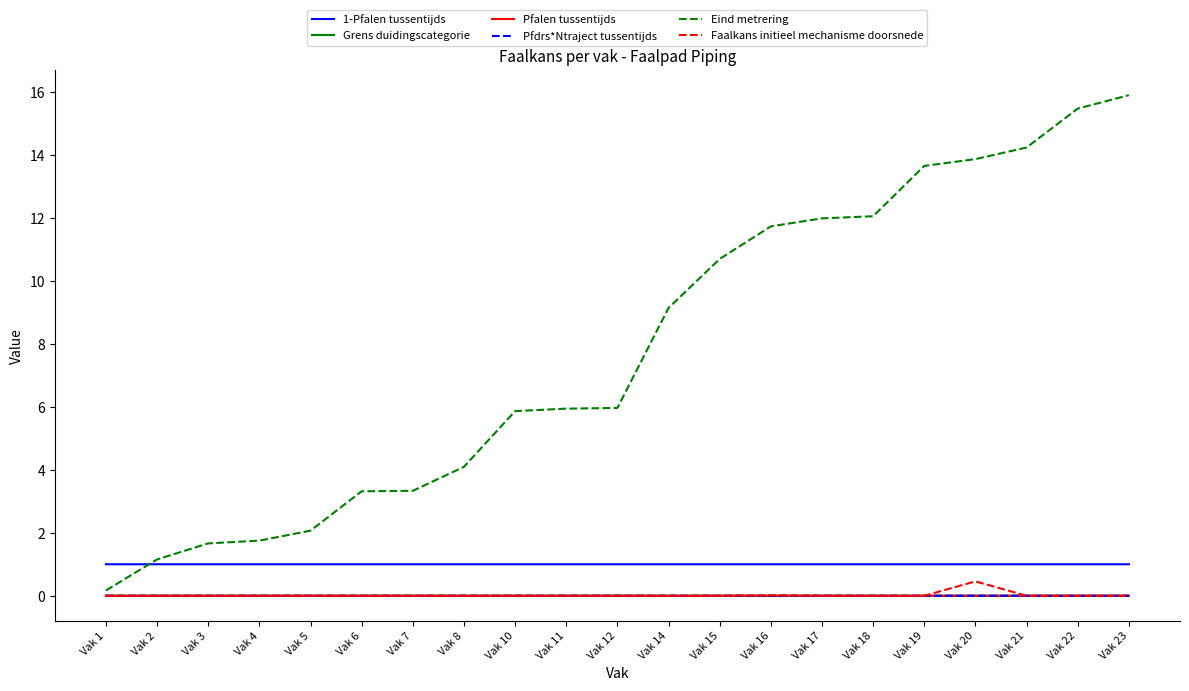

Does the chart have visible grid lines?

No